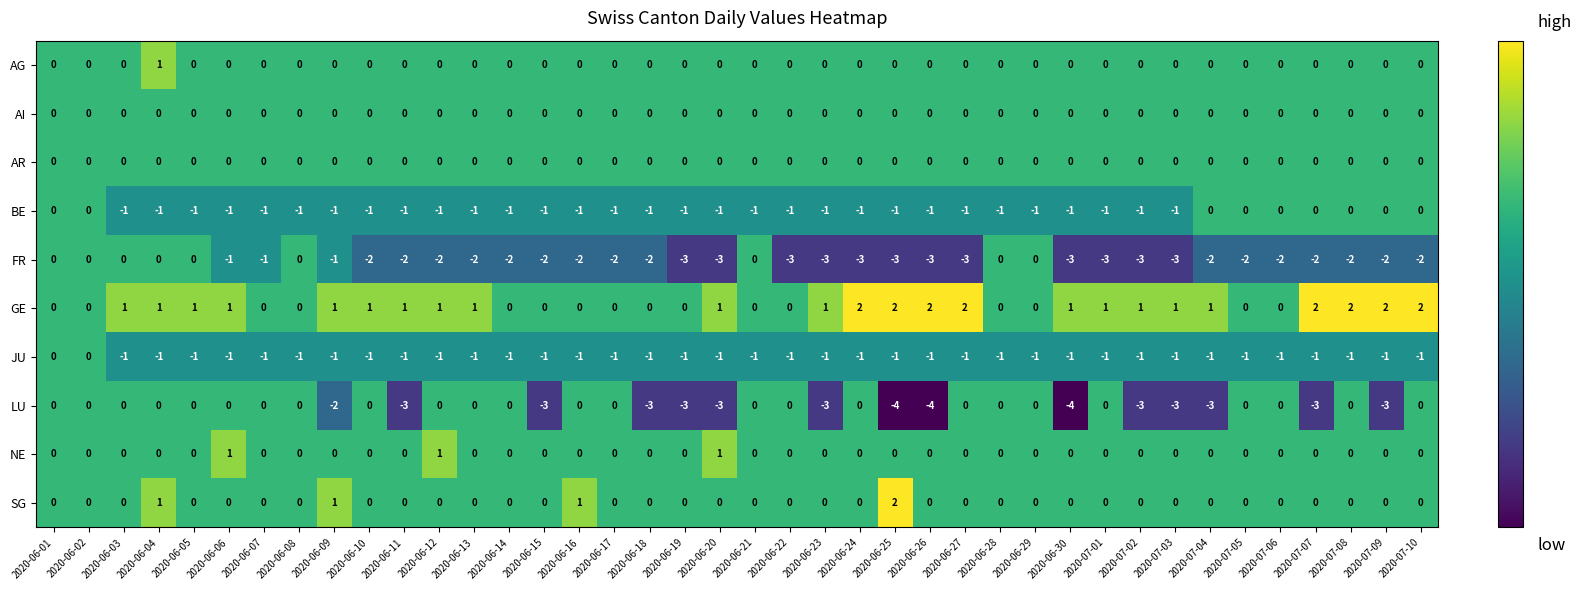

Is the value of FR at 2020-07-01 greater than the value of BE at 2020-06-01?

No